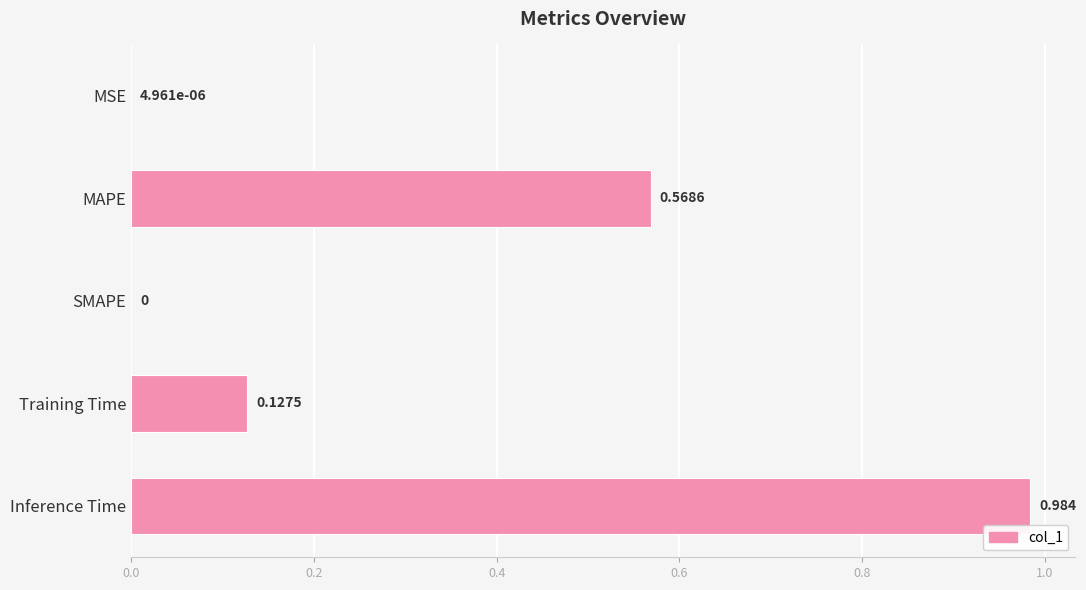

Between SMAPE and Training Time, which is larger?

Training Time